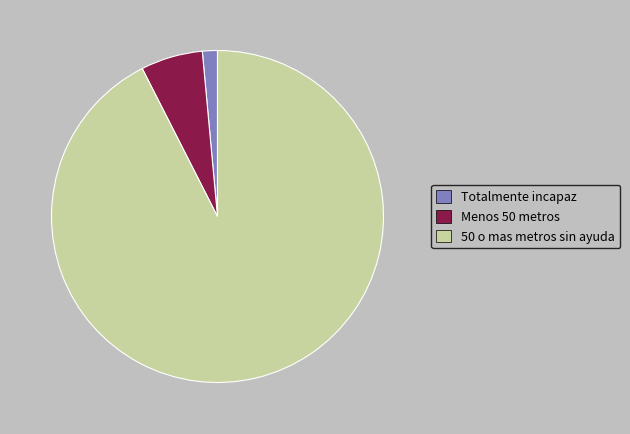

Between 50 o mas metros sin ayuda and Menos 50 metros, which is larger?

50 o mas metros sin ayuda